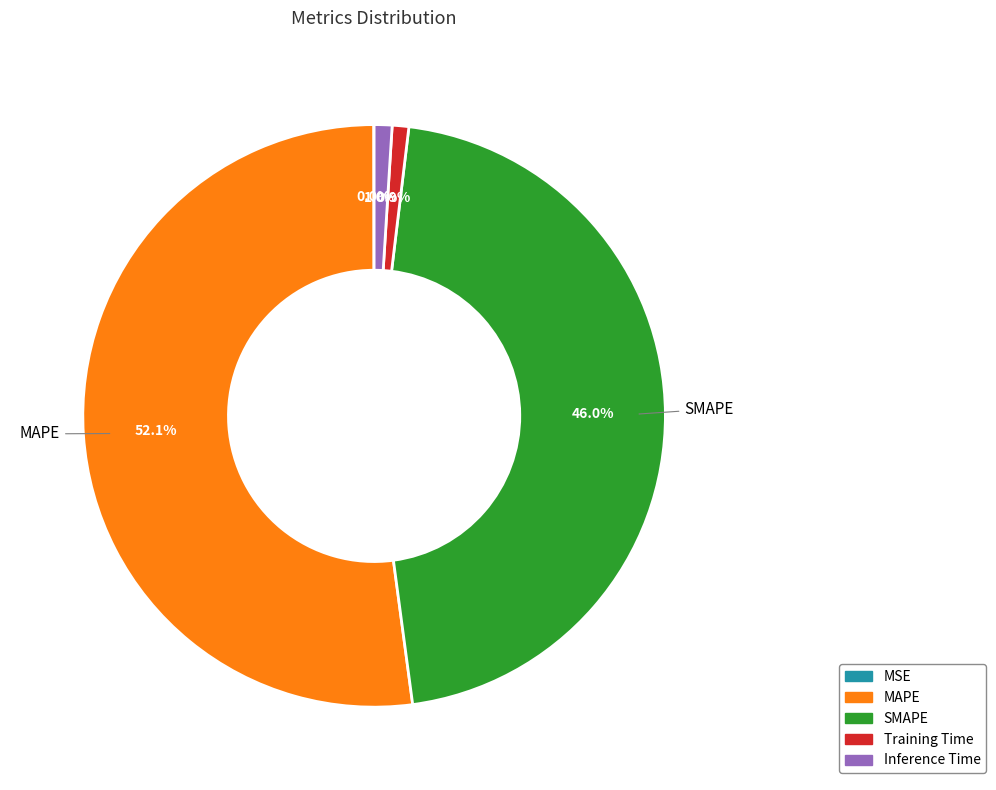

What portion of the pie excludes SMAPE?

54.0%